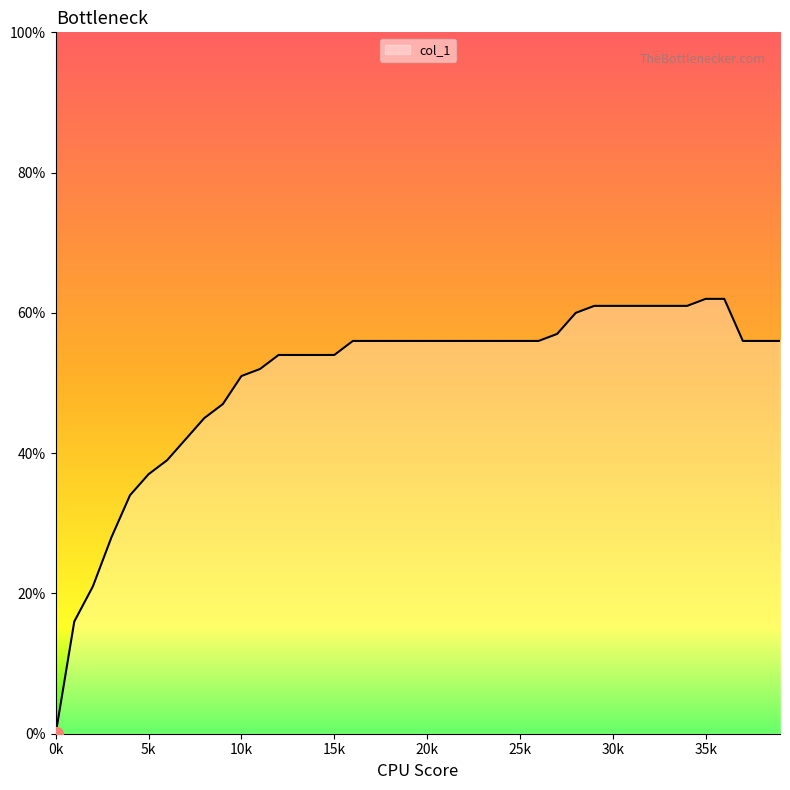

Is this an area chart (filled region under the line)?

Yes